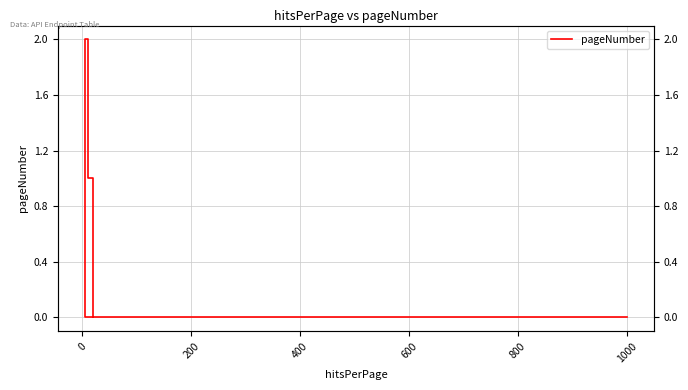

At which label is the value closest to 1?

200